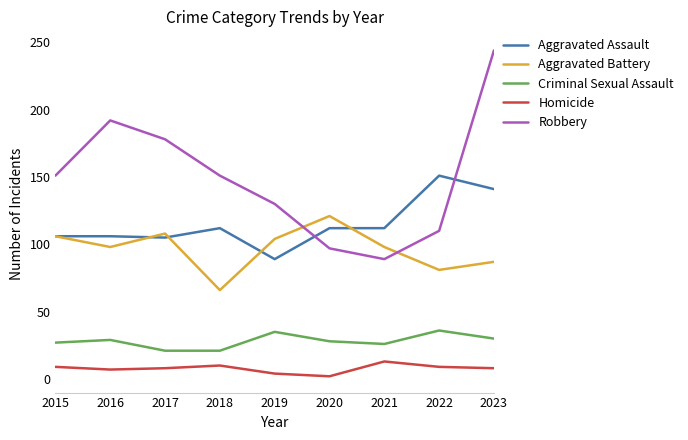

At how many categories does at least one series exceed 28?

9